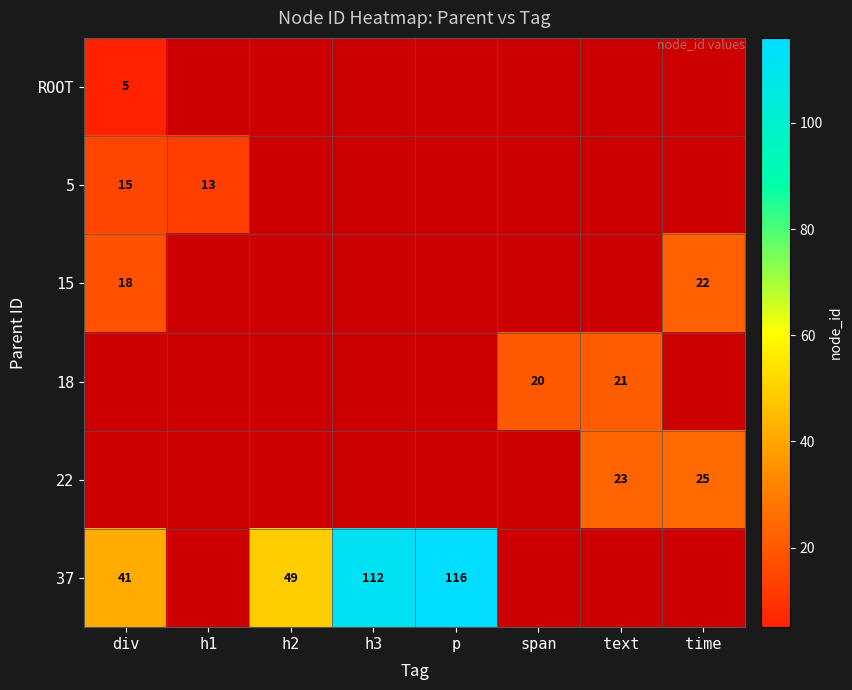

Is it true that 15 equals 10 at div?

False